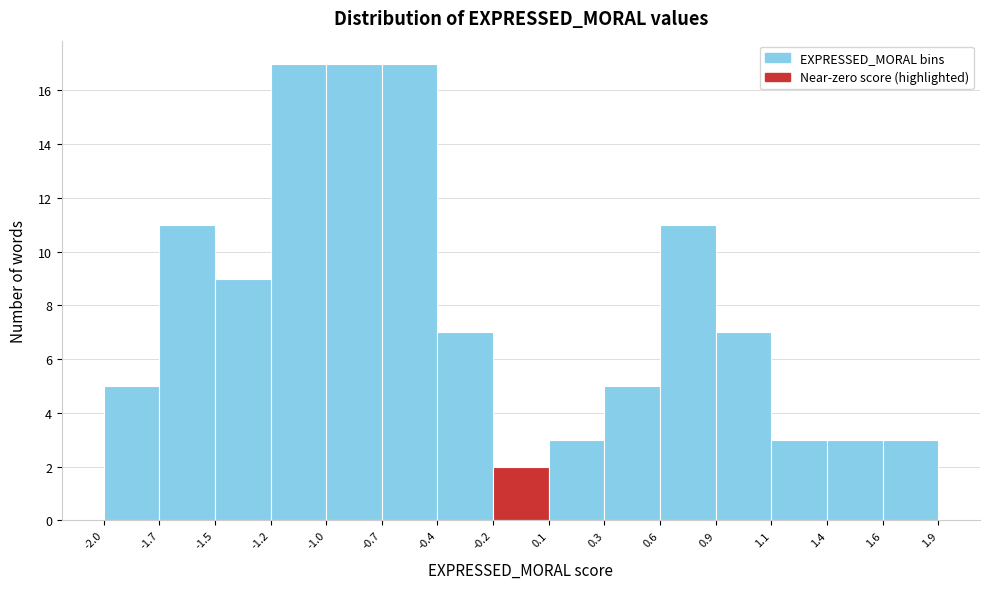

Reading left to right, list every bar in this chart as the range it spans on the x-axis followed by its height. The values are not printed on the chart, so give them approximately, as read against the axis.

-2.0 to -1.7: 5
-1.7 to -1.5: 11
-1.5 to -1.2: 9
-1.2 to -1.0: 17
-1.0 to -0.7: 17
-0.7 to -0.4: 17
-0.4 to -0.2: 7
-0.2 to 0.1: 2
0.1 to 0.3: 3
0.3 to 0.6: 5
0.6 to 0.9: 11
0.9 to 1.1: 7
1.1 to 1.4: 3
1.4 to 1.6: 3
1.6 to 1.9: 3